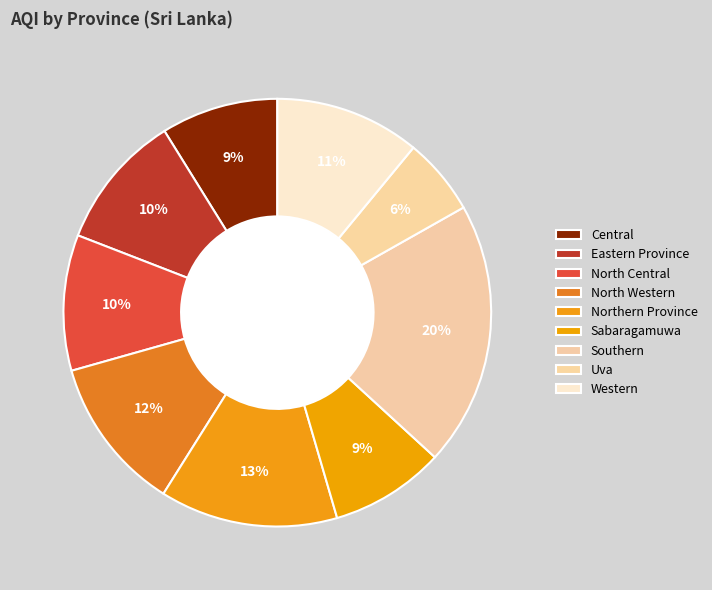

Count the number of slices in the pie.

9